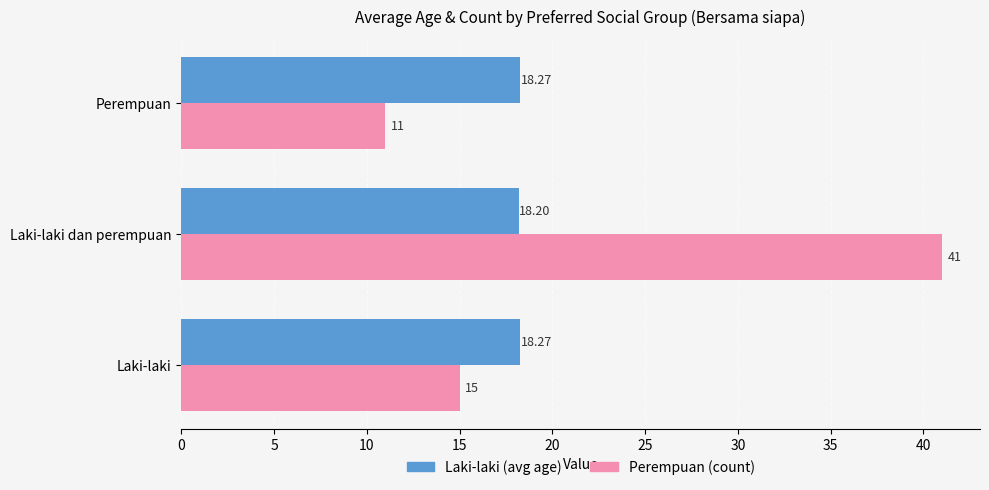

At which category is the sum across all series the highest?

Laki-laki dan perempuan